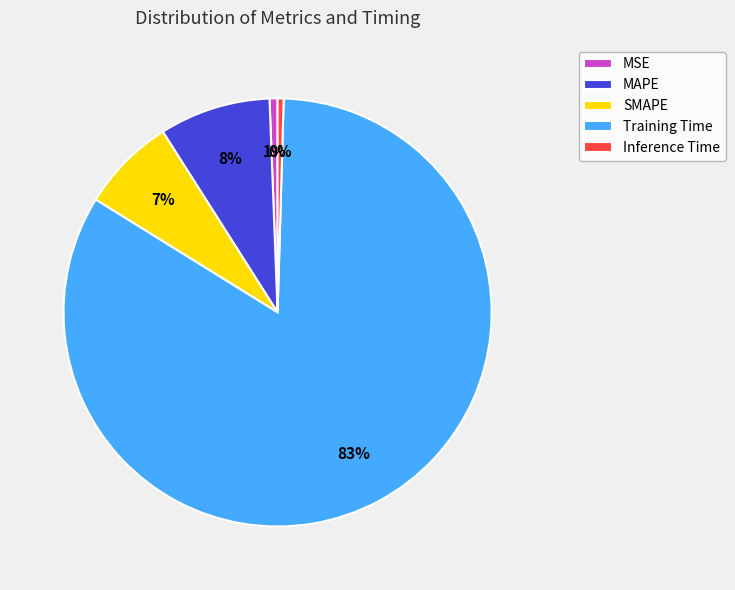

Is the sum of MAPE and Training Time greater than half?

Yes